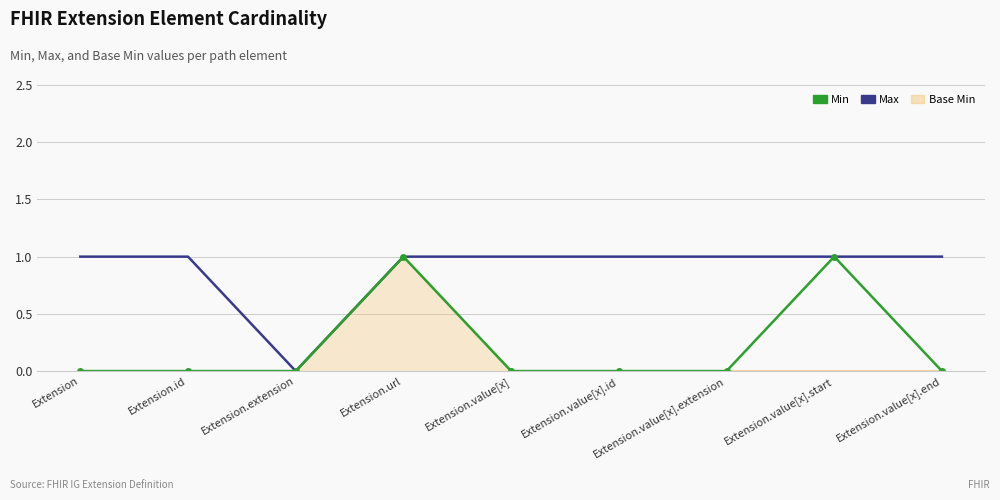

What is the total value across all series at Extension.value[x].id?

1